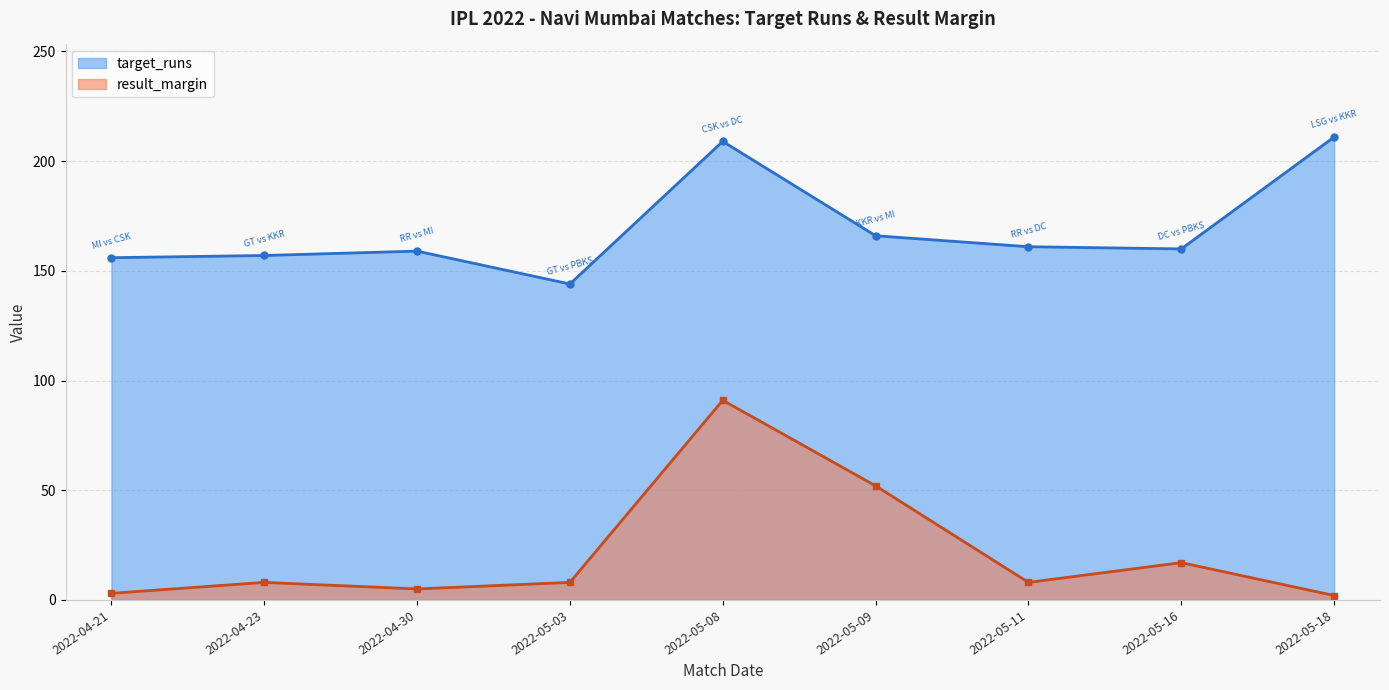

Reading left to right, transcribe all the data shown in this chart.

target_runs: 156	157	159	144	209	166	161	160	211
result_margin: 3	8	5	8	91	52	8	17	2